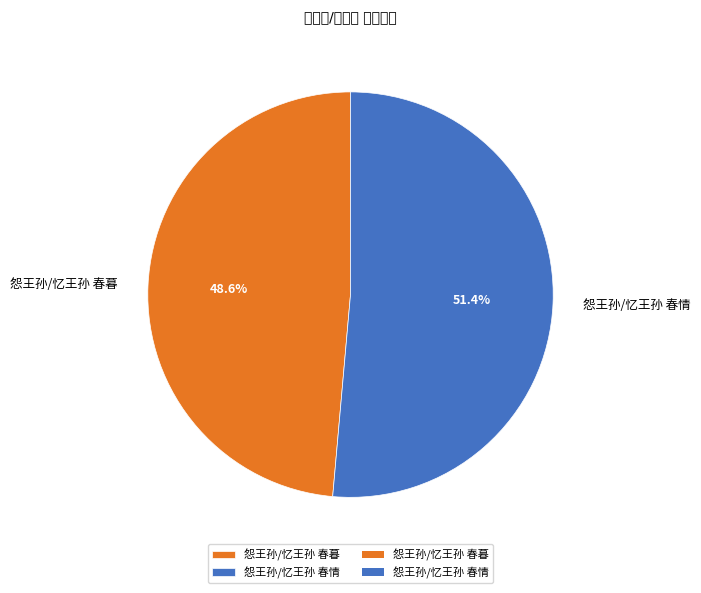

What percentage is NOT represented by 怨王孙/忆王孙 春情?

48.6%